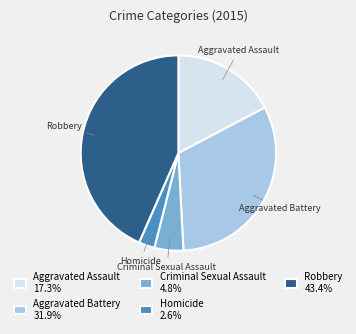

Do Homicide and Robbery together represent more than half of the pie?

No